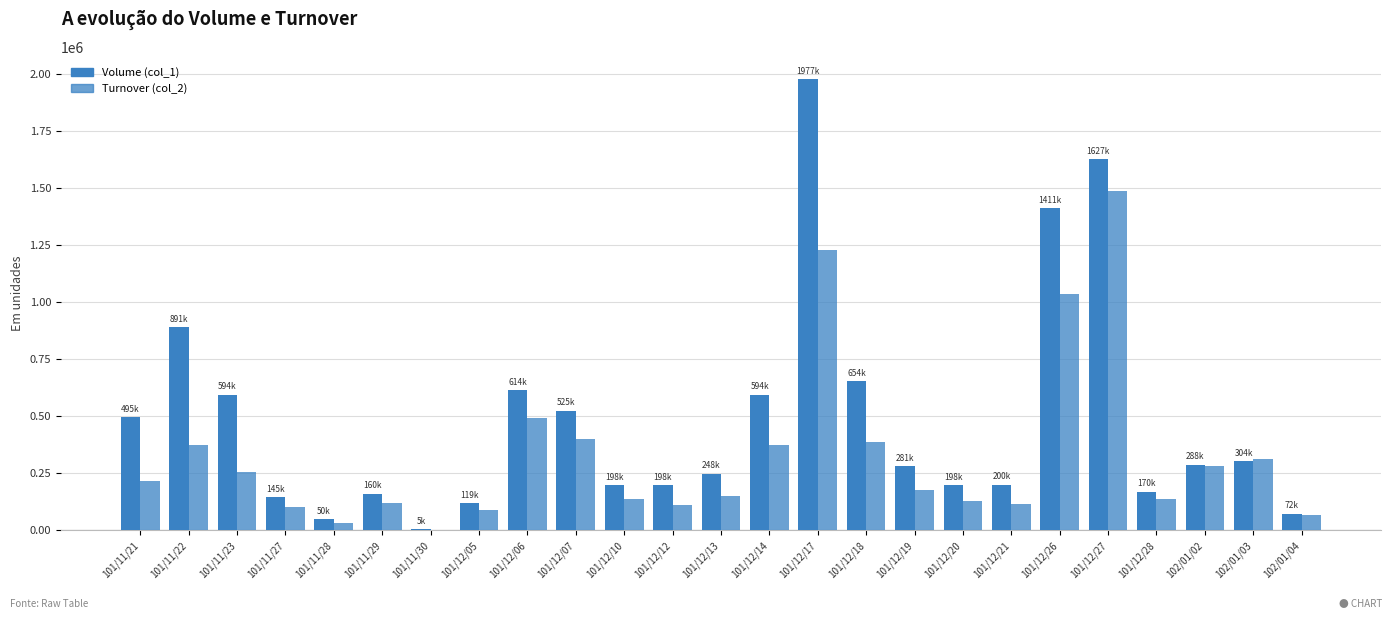

At which label does Volume (col_1) first exceed 281000?

101/11/21